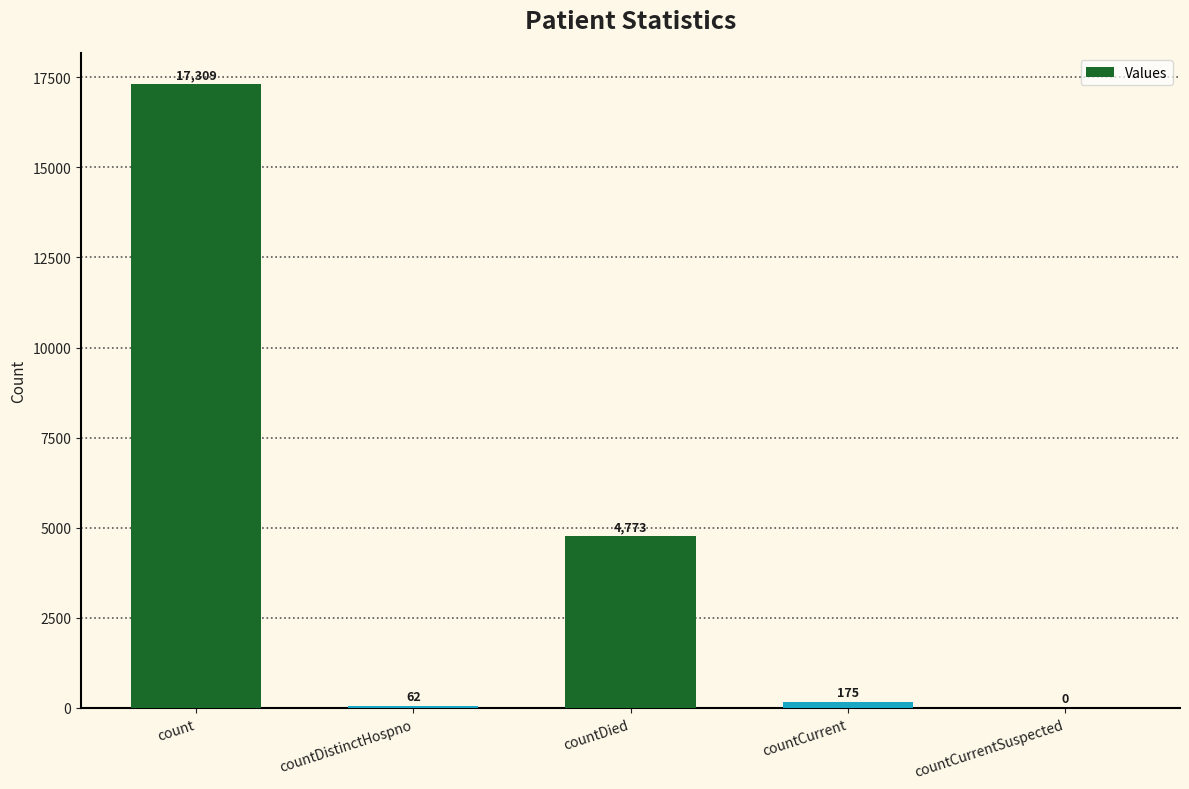

How many values are above zero?

4